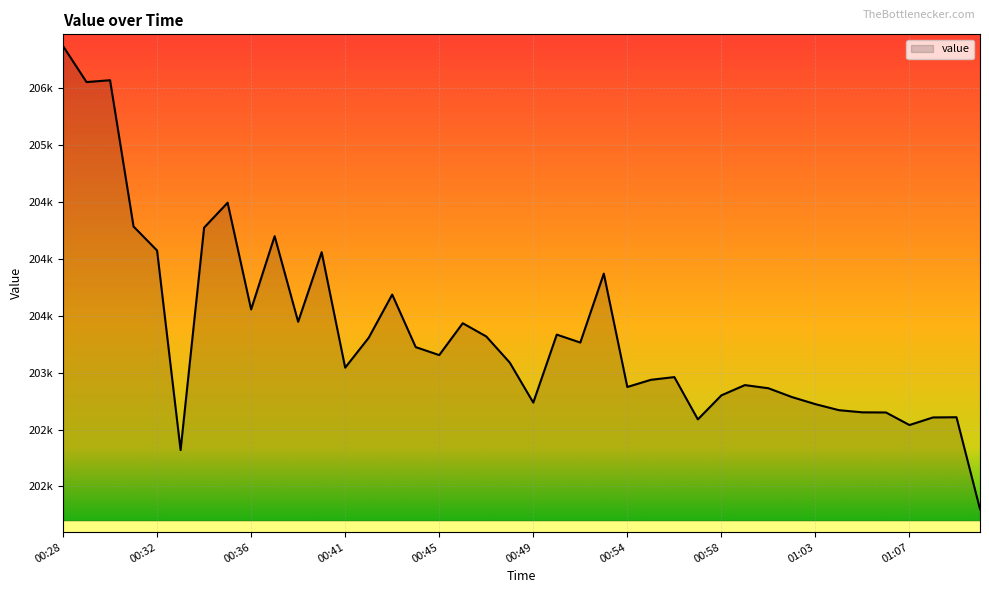

Does the chart display data point markers on the line(s)?

No